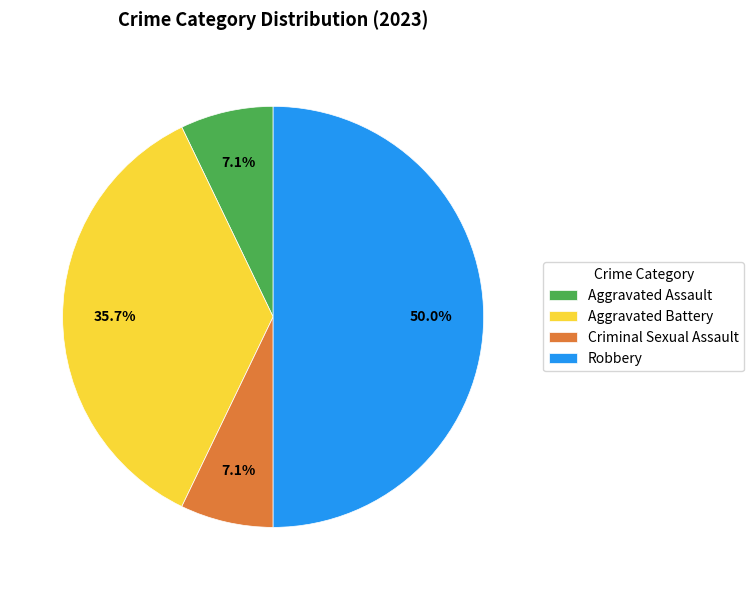

Is it true that Robbery is 50% of the pie?

True